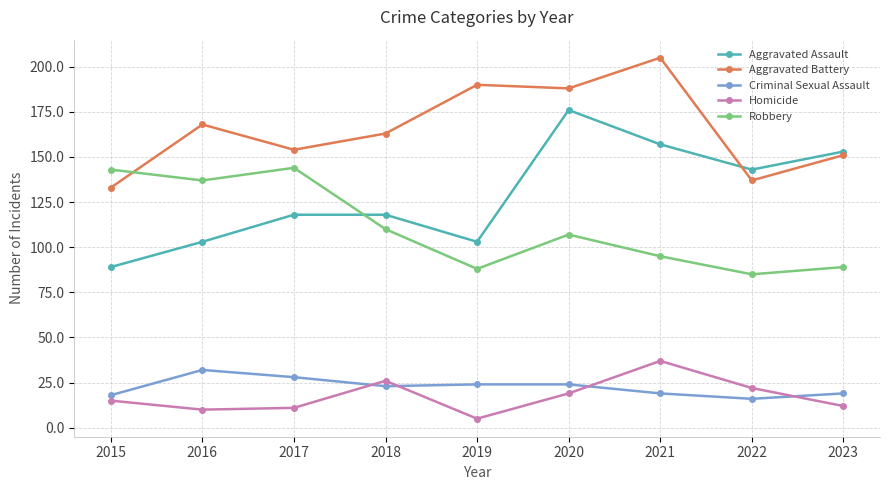

How many values in the Homicide series are below 15?

4